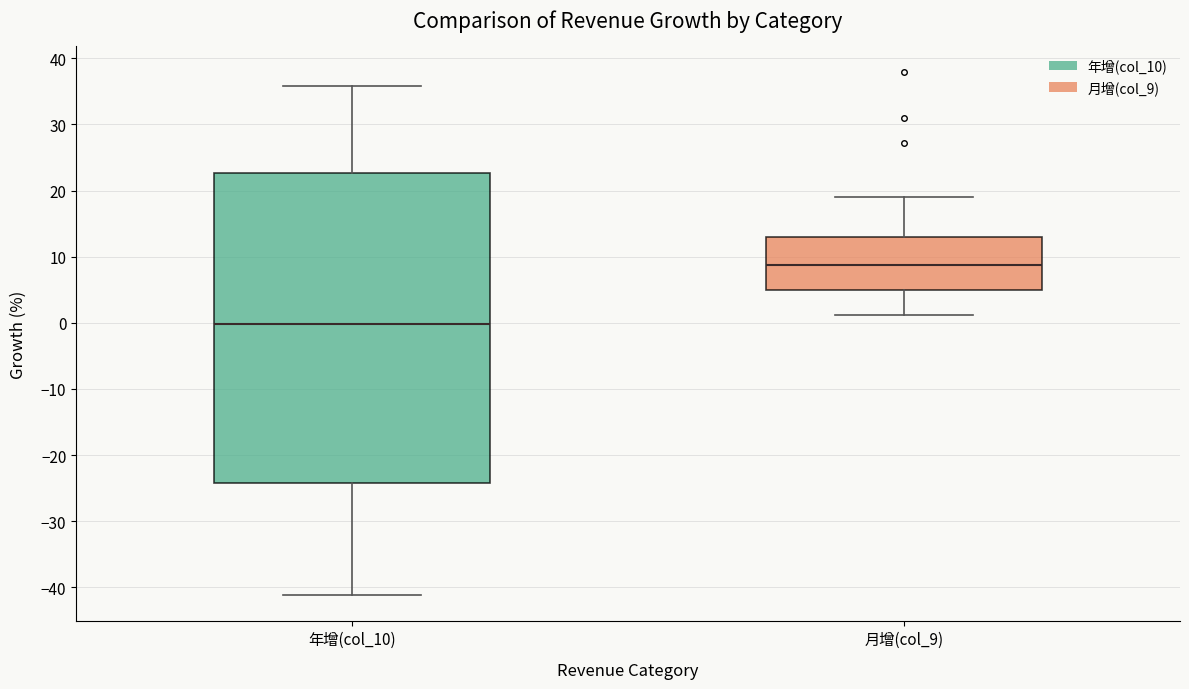

Which box is the tallest, from its lower edge to its upper edge?

年增(col_10)